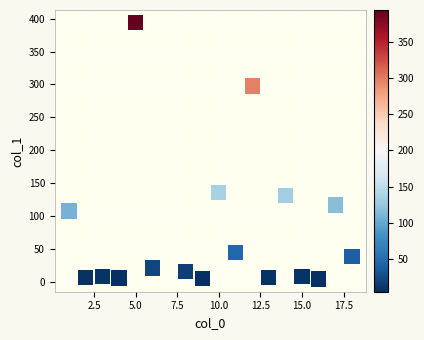

What is the range of X values (max minus min)?

17.0